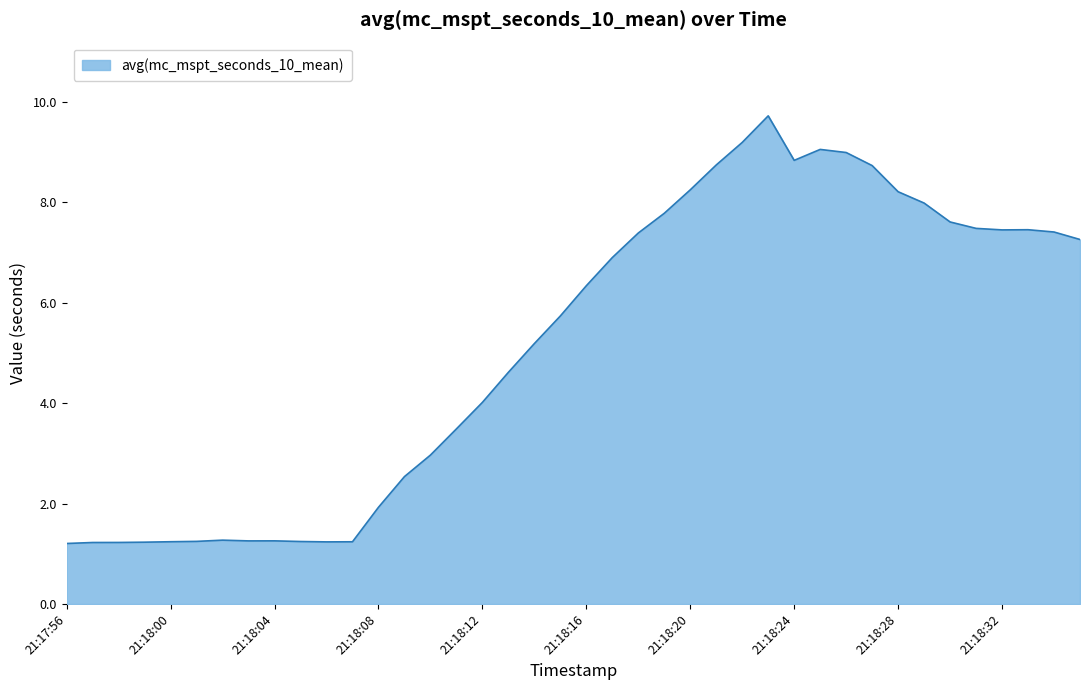

What is the difference between the maximum and minimum values?

8.5